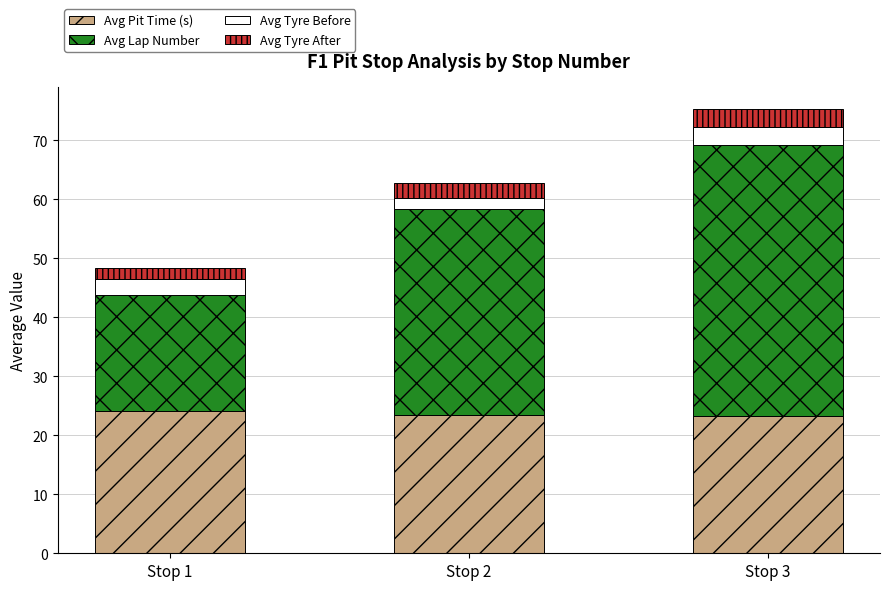

What is the lowest value of the Avg Pit Time (s) series?

23.3